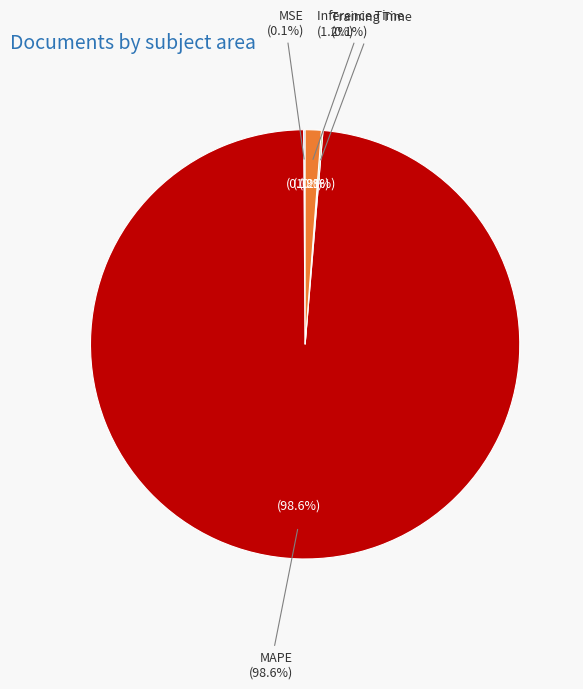

Is MAPE the majority of the pie?

Yes